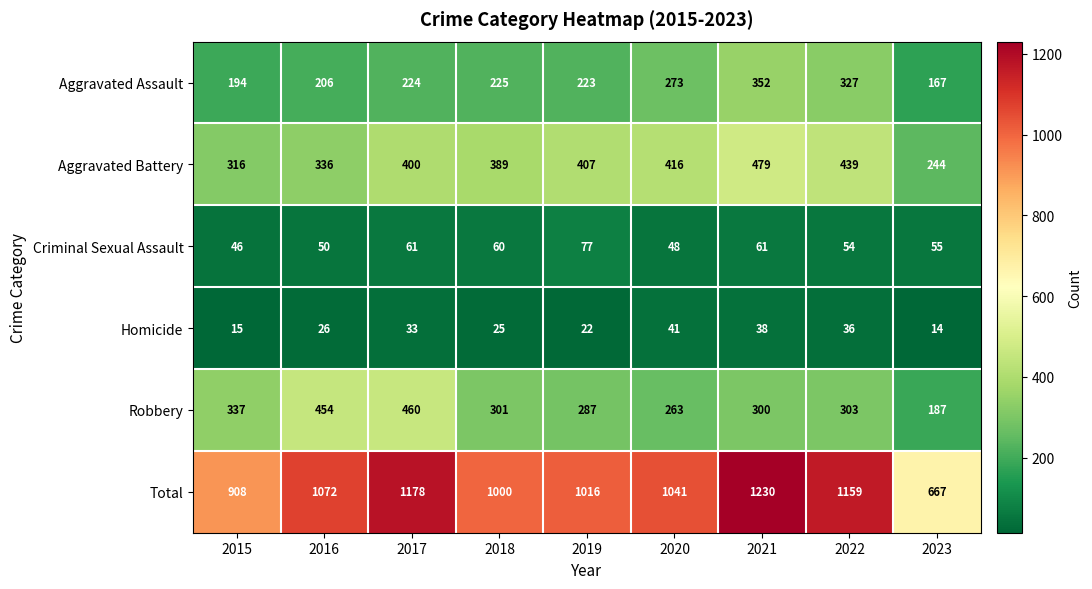

Which category has the highest value across all series?

2021